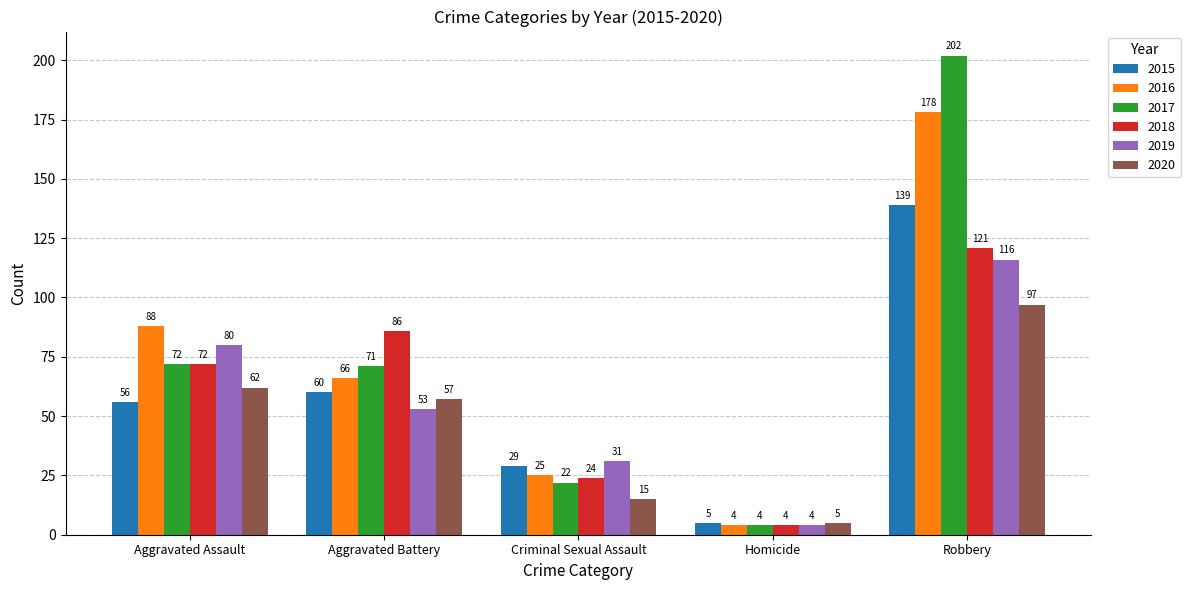

At which label does 2020 reach its peak?

Robbery